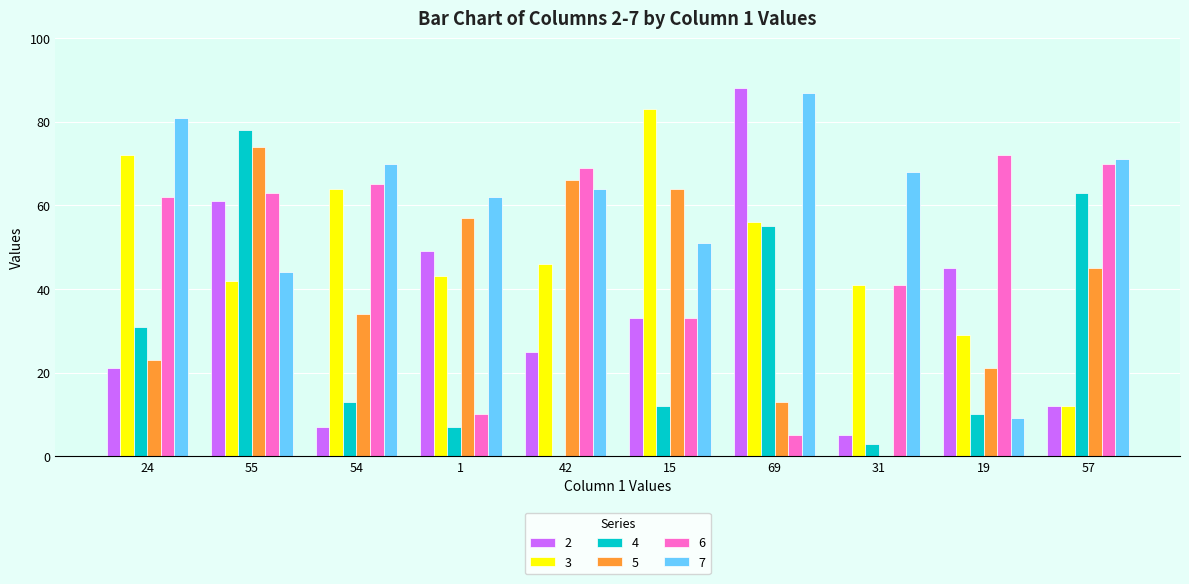

True or false: 2 has a value of 34 at 24.

False